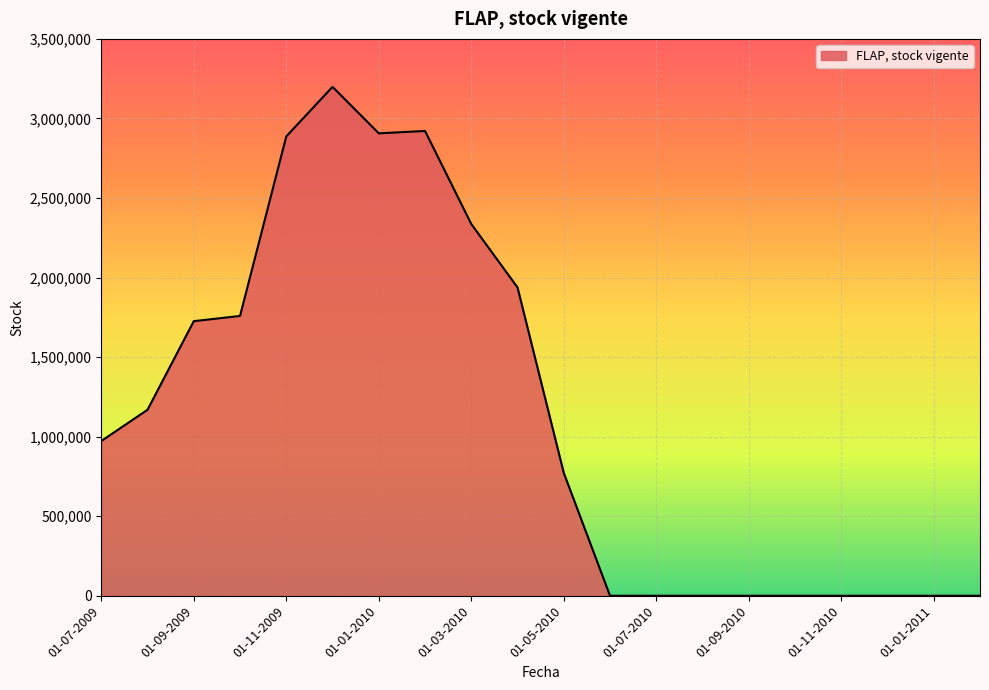

How many distinct data groups are displayed?

1